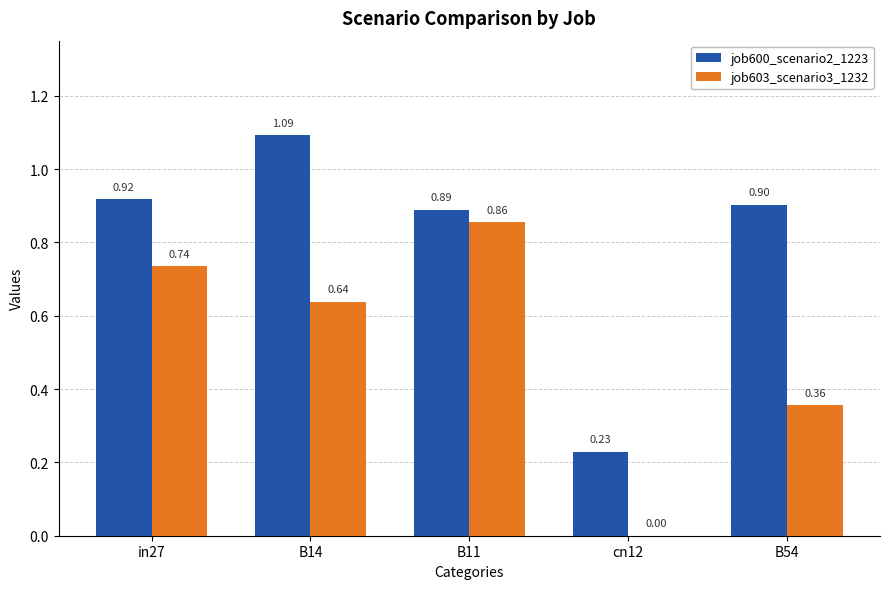

Which series has the largest total across all categories?

job600_scenario2_1223